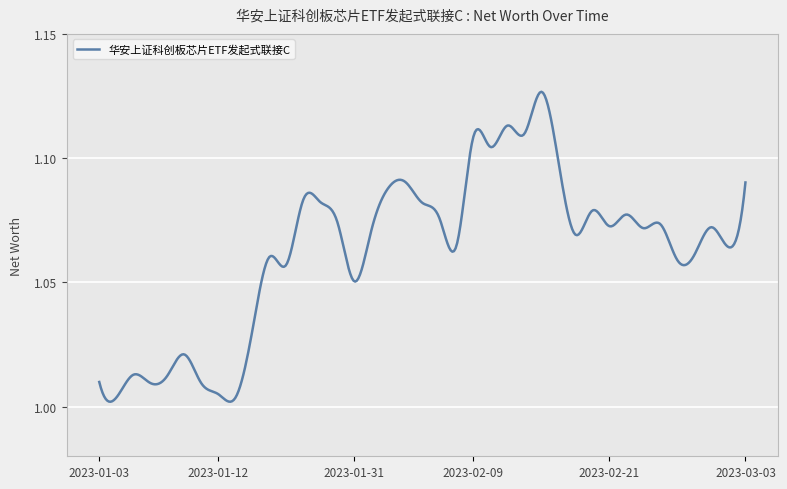

Is this an area chart (filled region under the line)?

No